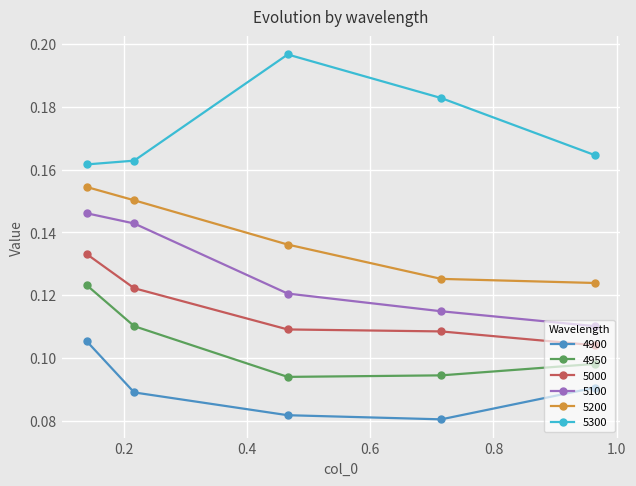

True or false: 5000 and 4900 intersect in this chart.

False